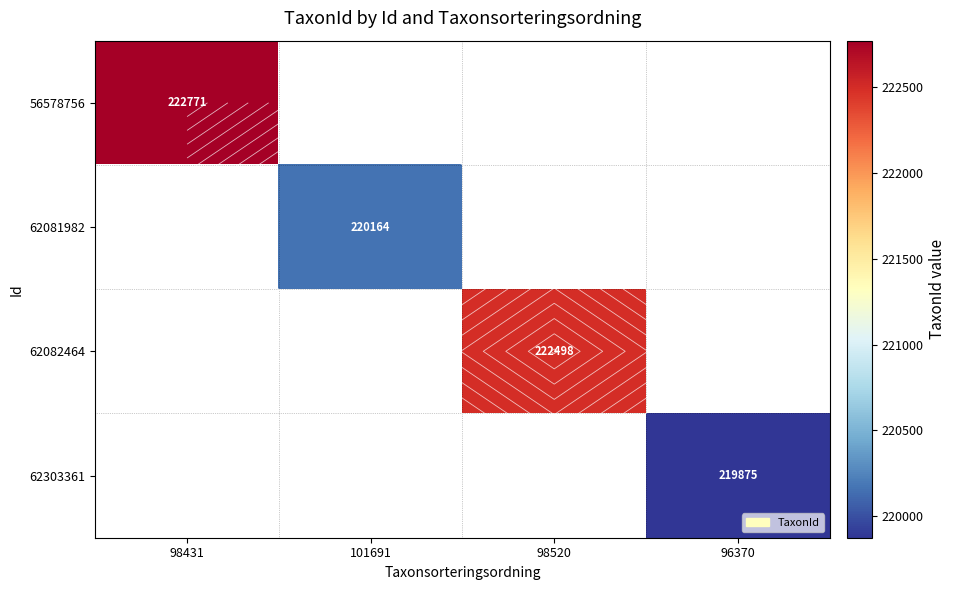

The 62303361 series shows 219875.0 at 96370. True or false?

True